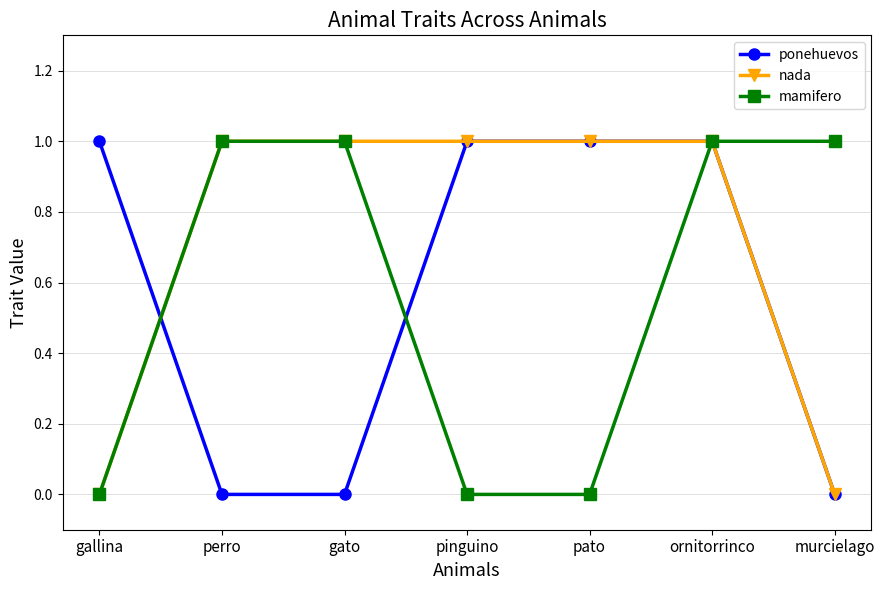

Does the chart display data point markers on the line(s)?

Yes